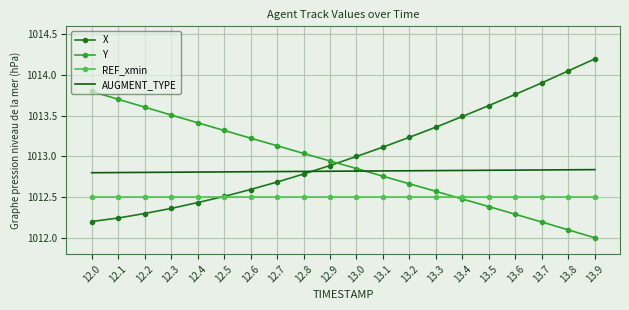

Where is Y nearest to the value 1012?

13.9